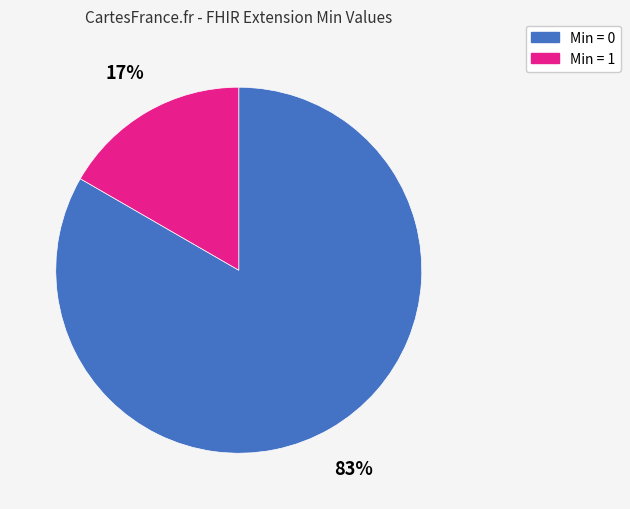

To the nearest percent, what is the average slice percentage?

50%